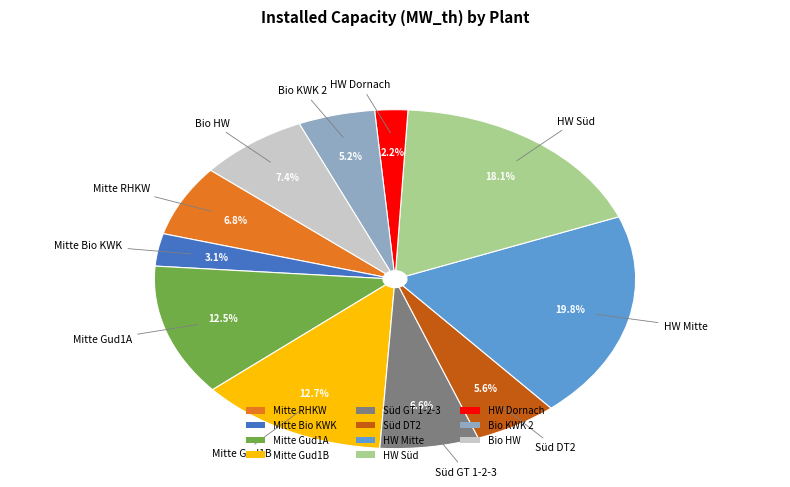

Between HW Süd and Mitte Gud1A, which is larger?

HW Süd